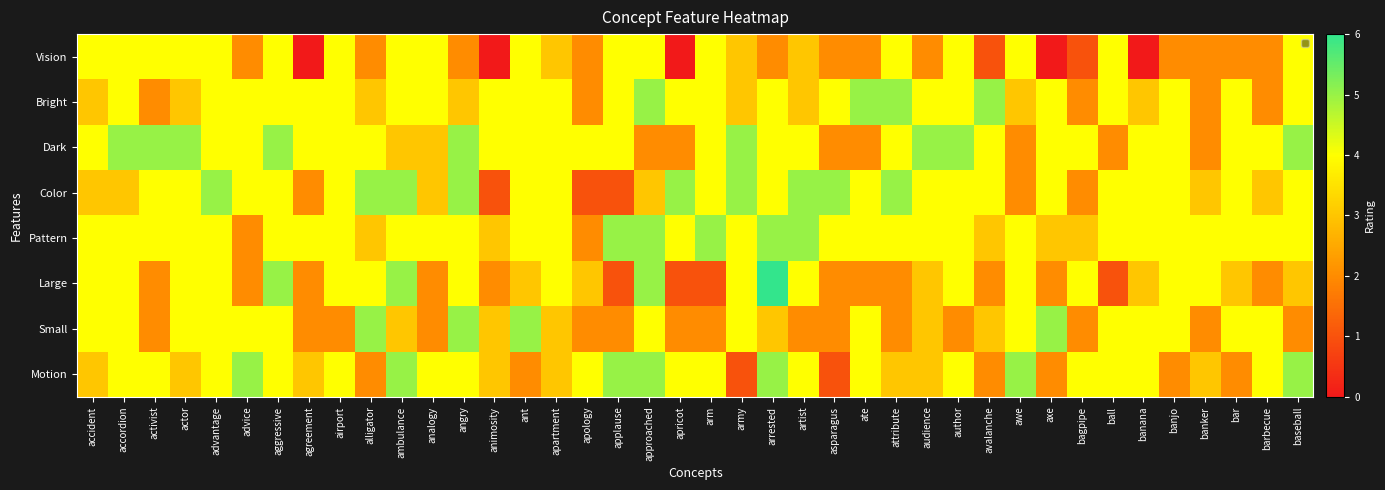

At which category is the sum across all series the highest?

aggressive